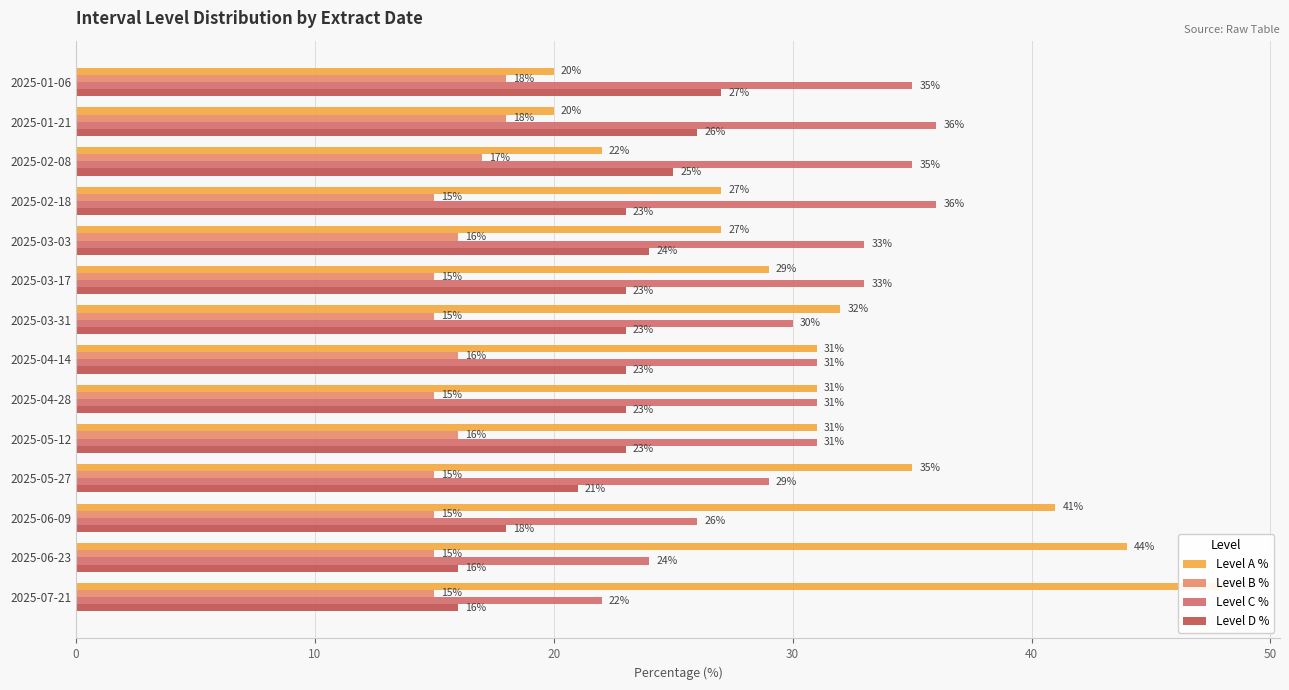

At how many categories does at least one series exceed 20?

14